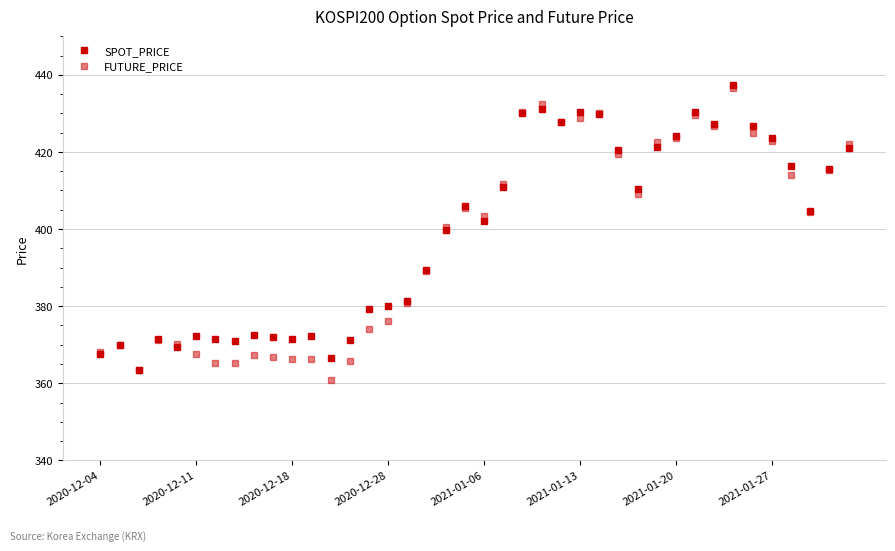

How many lines are shown in the chart?

2